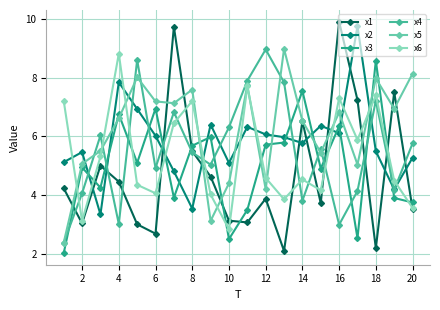

Which series has the largest total across all categories?

x5